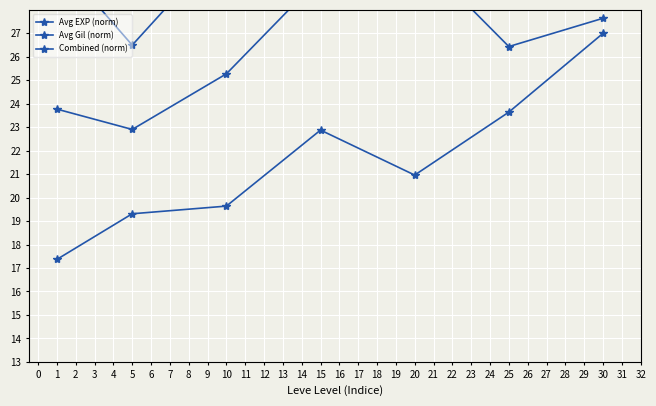

How many interior local valleys does the Combined (norm) series have?

2